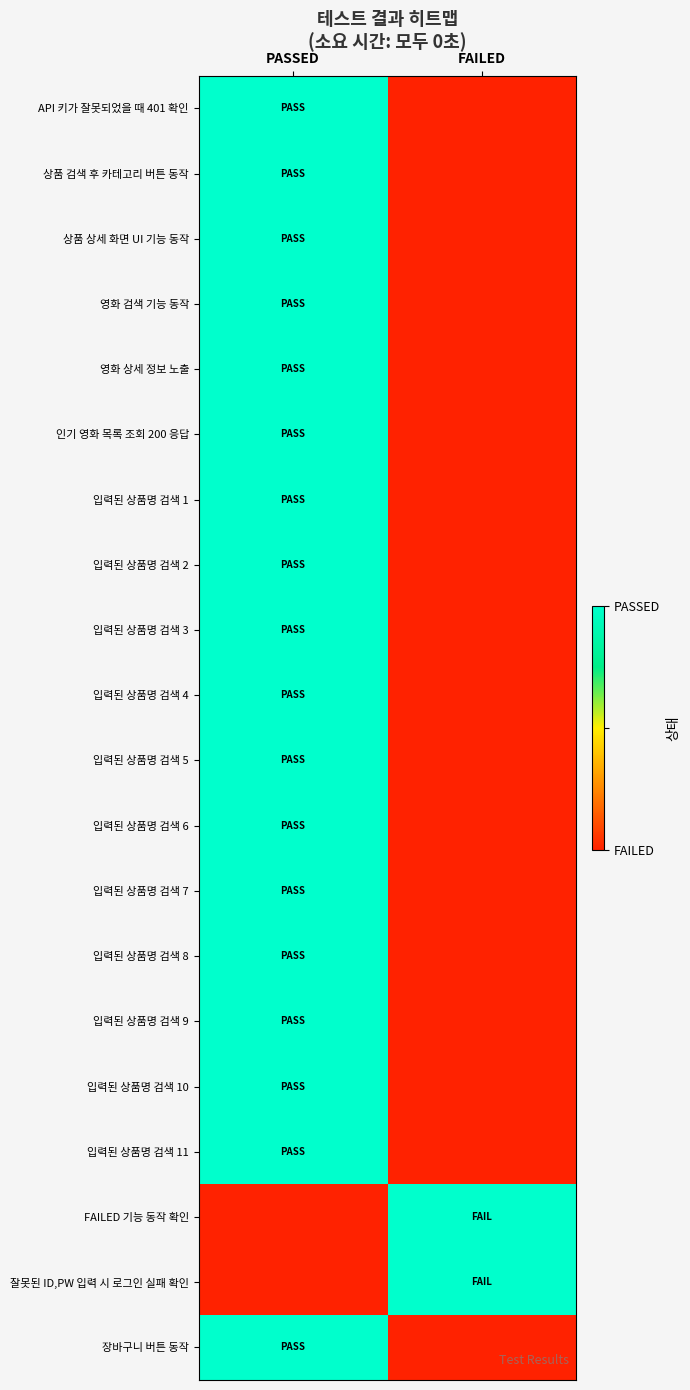

Reading left to right, list all the values displayed in this chart.

API 키가 잘못되었을 때 401 확인: PASSED=1	FAILED=0
상품 검색 후 카테고리 버튼 동작: PASSED=1	FAILED=0
상품 상세 화면 UI 기능 동작: PASSED=1	FAILED=0
영화 검색 기능 동작: PASSED=1	FAILED=0
영화 상세 정보 노출: PASSED=1	FAILED=0
인기 영화 목록 조회 200 응답: PASSED=1	FAILED=0
입력된 상품명 검색 1: PASSED=1	FAILED=0
입력된 상품명 검색 2: PASSED=1	FAILED=0
입력된 상품명 검색 3: PASSED=1	FAILED=0
입력된 상품명 검색 4: PASSED=1	FAILED=0
입력된 상품명 검색 5: PASSED=1	FAILED=0
입력된 상품명 검색 6: PASSED=1	FAILED=0
입력된 상품명 검색 7: PASSED=1	FAILED=0
입력된 상품명 검색 8: PASSED=1	FAILED=0
입력된 상품명 검색 9: PASSED=1	FAILED=0
입력된 상품명 검색 10: PASSED=1	FAILED=0
입력된 상품명 검색 11: PASSED=1	FAILED=0
FAILED 기능 동작 확인: PASSED=0	FAILED=1
잘못된 ID,PW 입력 시 로그인 실패 확인: PASSED=0	FAILED=1
장바구니 버튼 동작: PASSED=1	FAILED=0